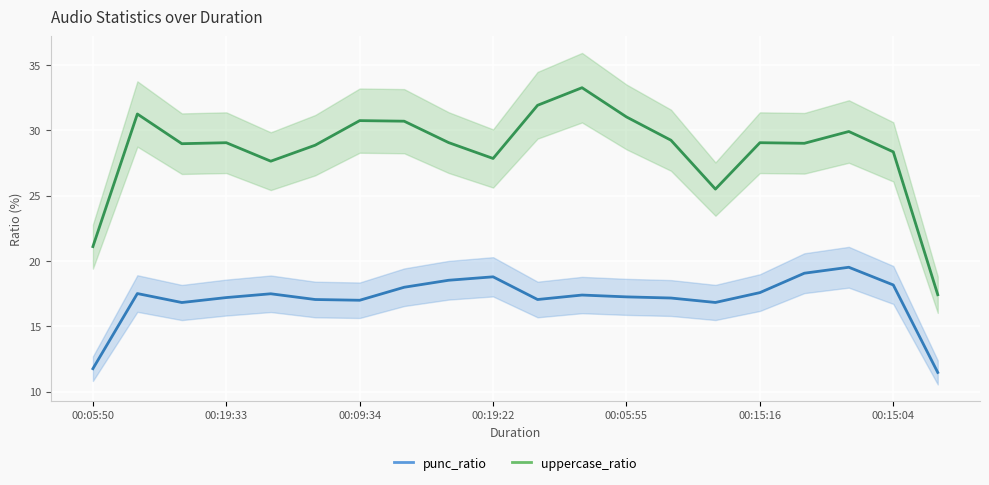

The uppercase_ratio series shows 29.9 at 17. True or false?

True